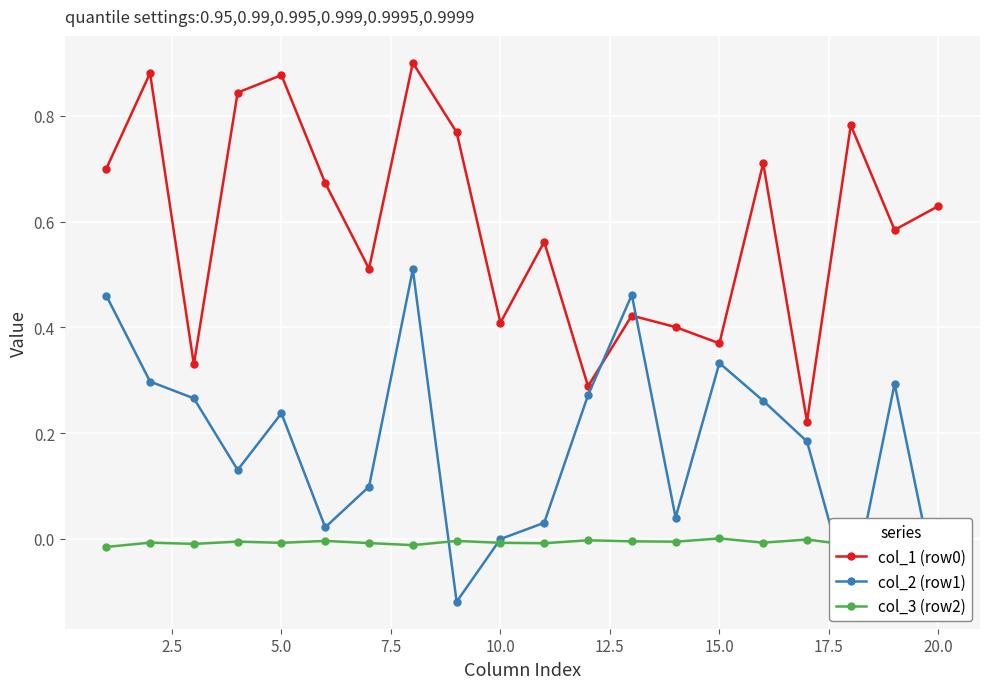

True or false: col_2 (row1) has more than 2 interior local peaks.

True